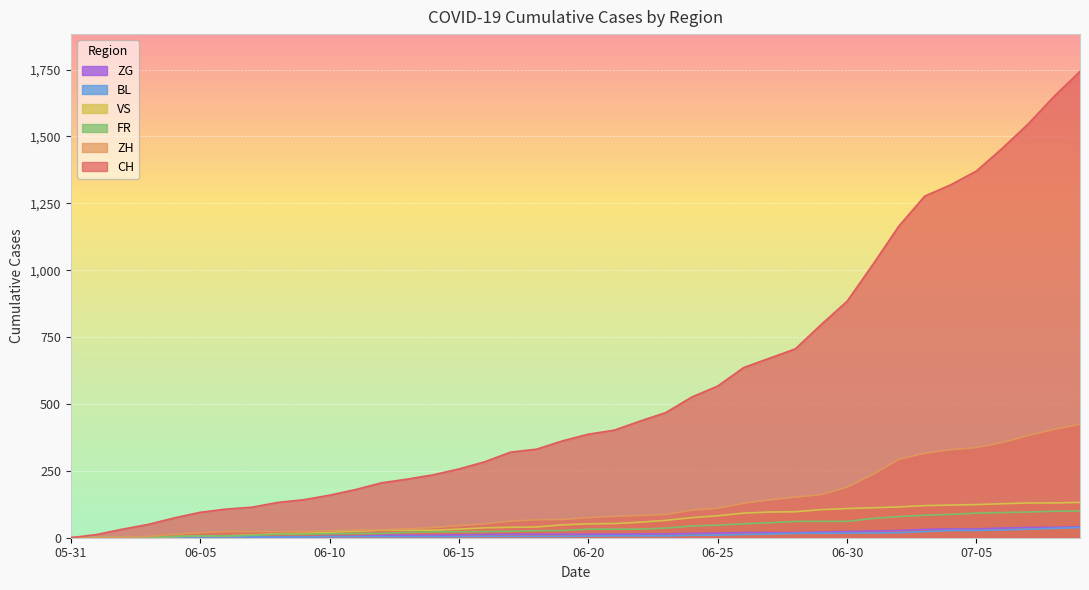

Read the BL value at 2020-06-04.

2